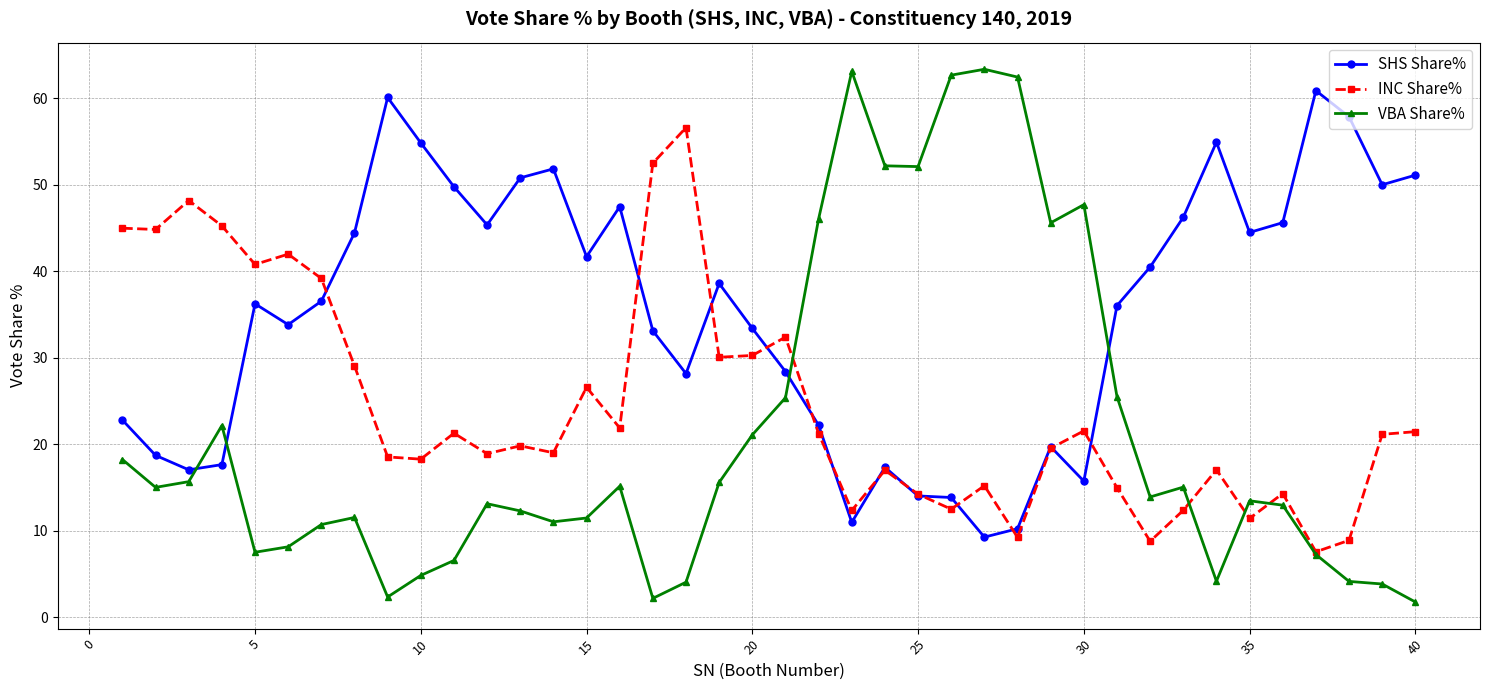

Which series has the largest total across all categories?

SHS Share%